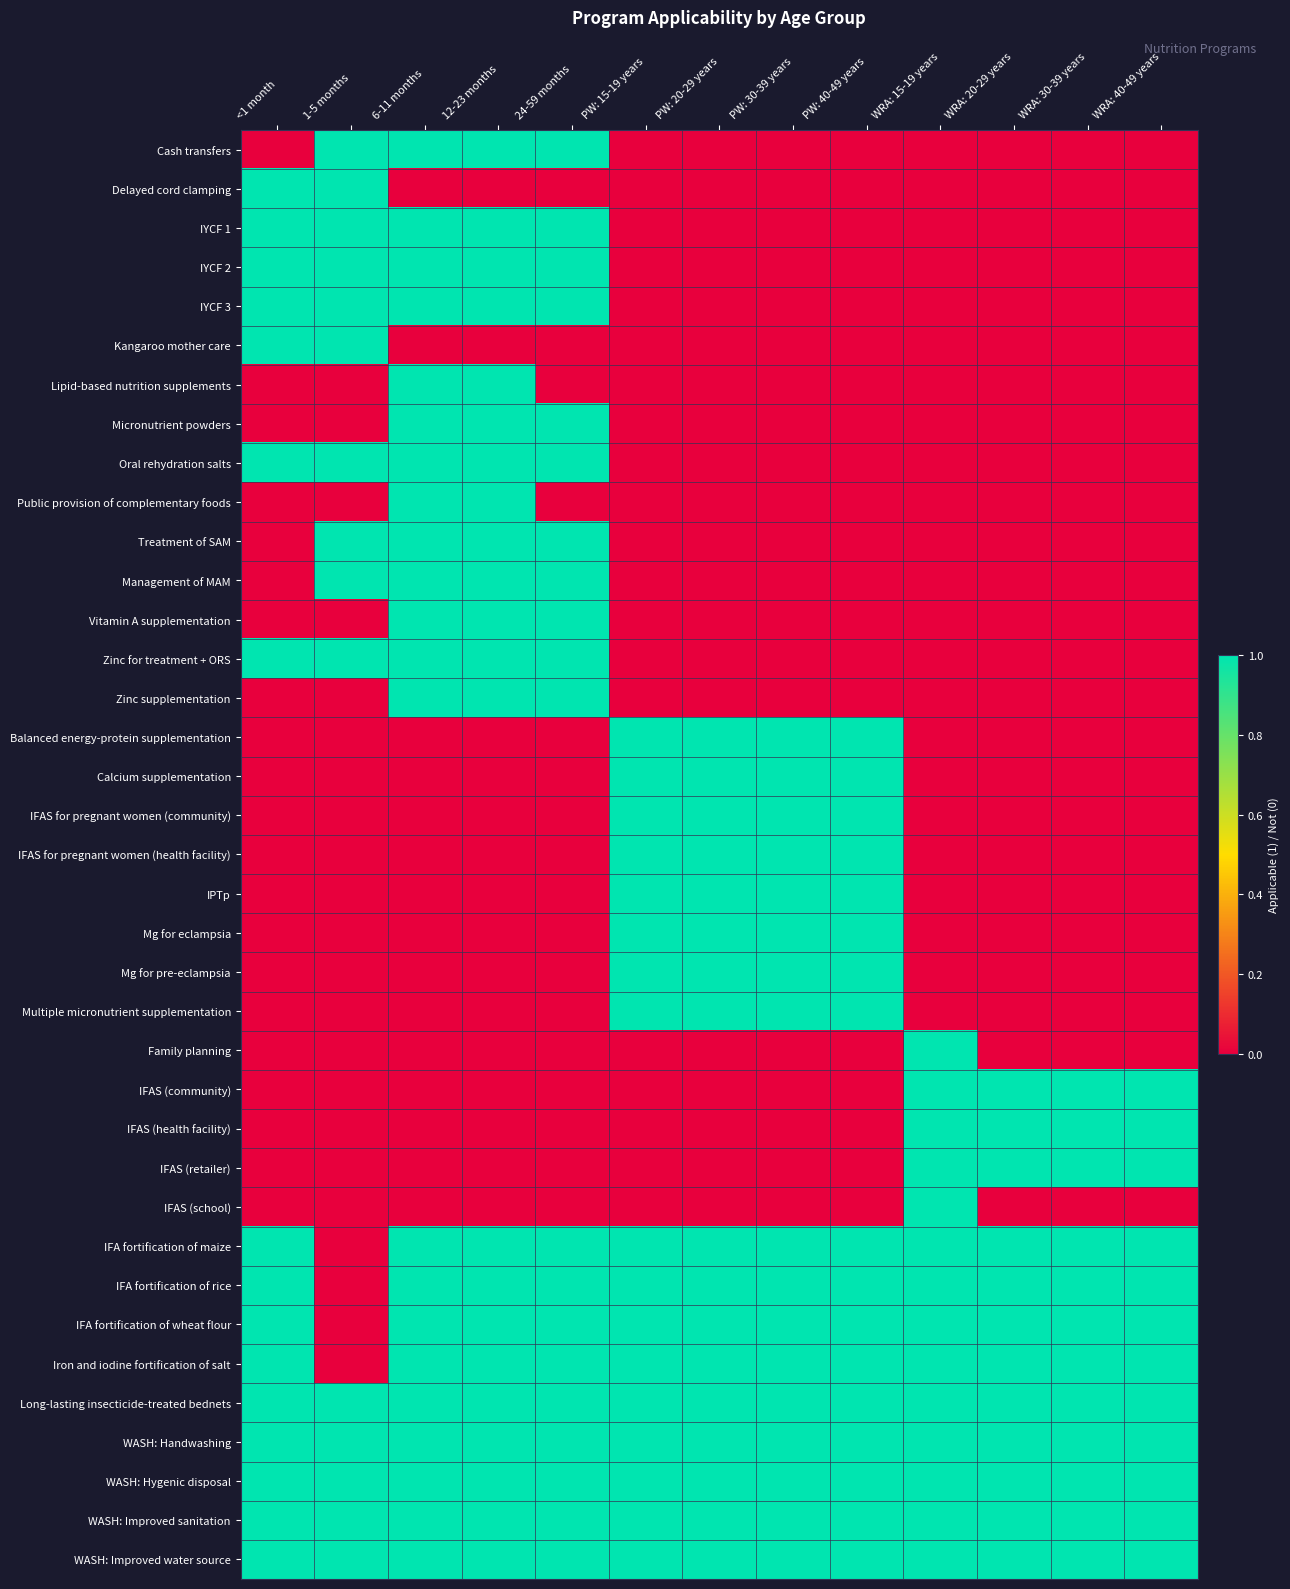

Which category has the lowest value across all series?

<1 month